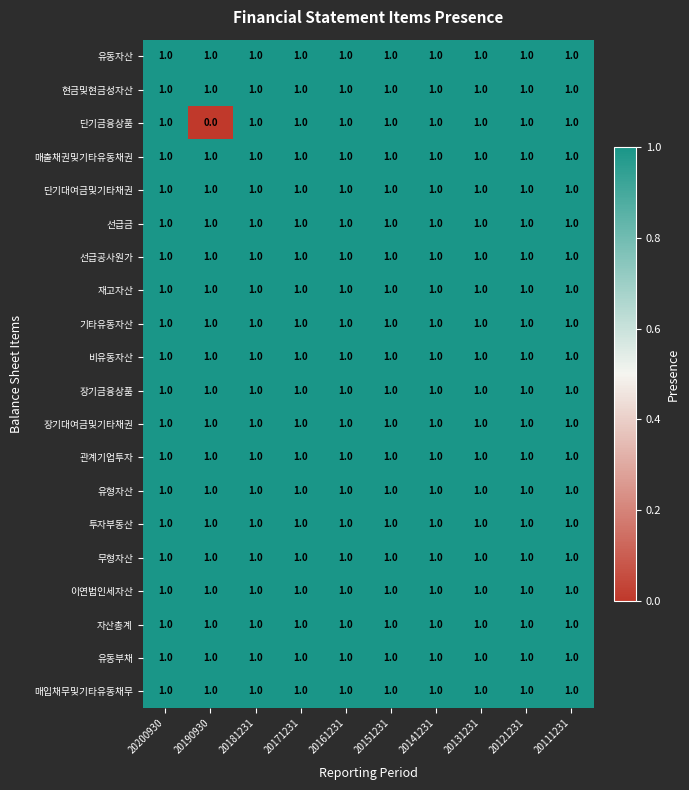

True or false: 단기대여금및기타채권 has a value of 0 at 20141231.

False